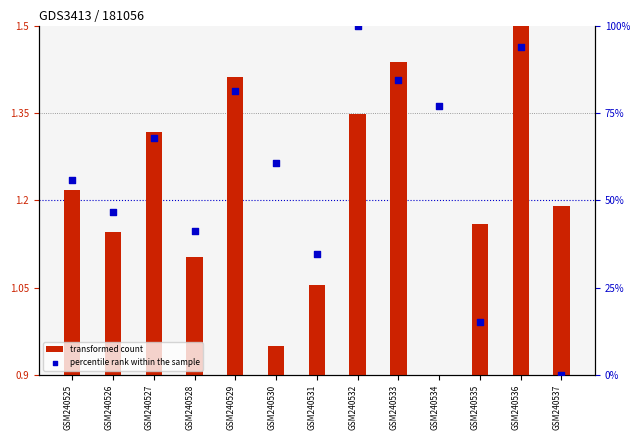

At how many categories does at least one series exceed 89?

2